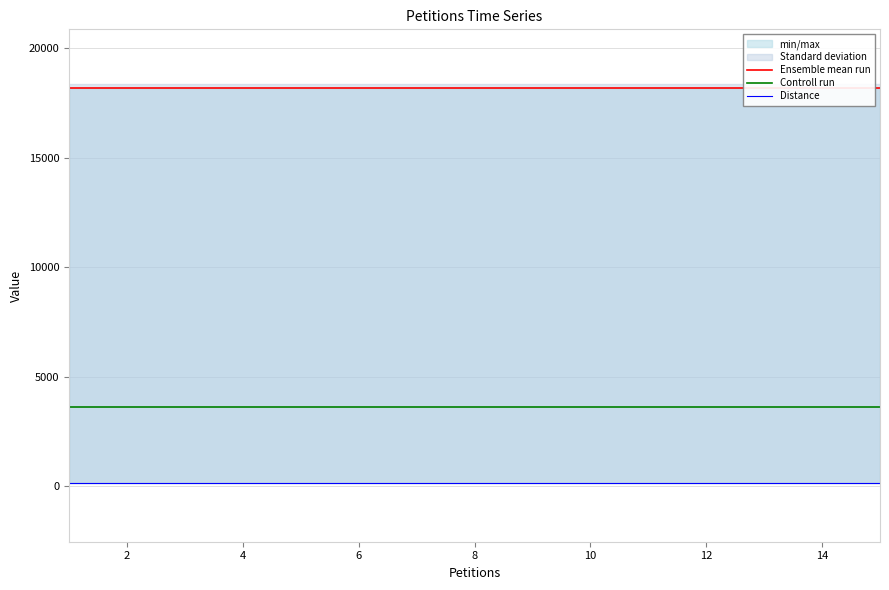

The Ensemble mean run series shows 18172 at 10. True or false?

True